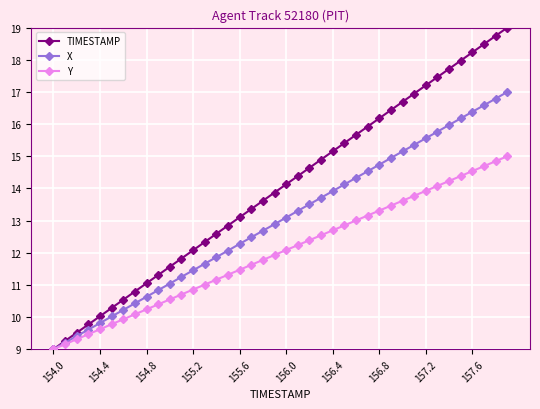

True or false: TIMESTAMP has more than 0 points higher than both neighbors.

False